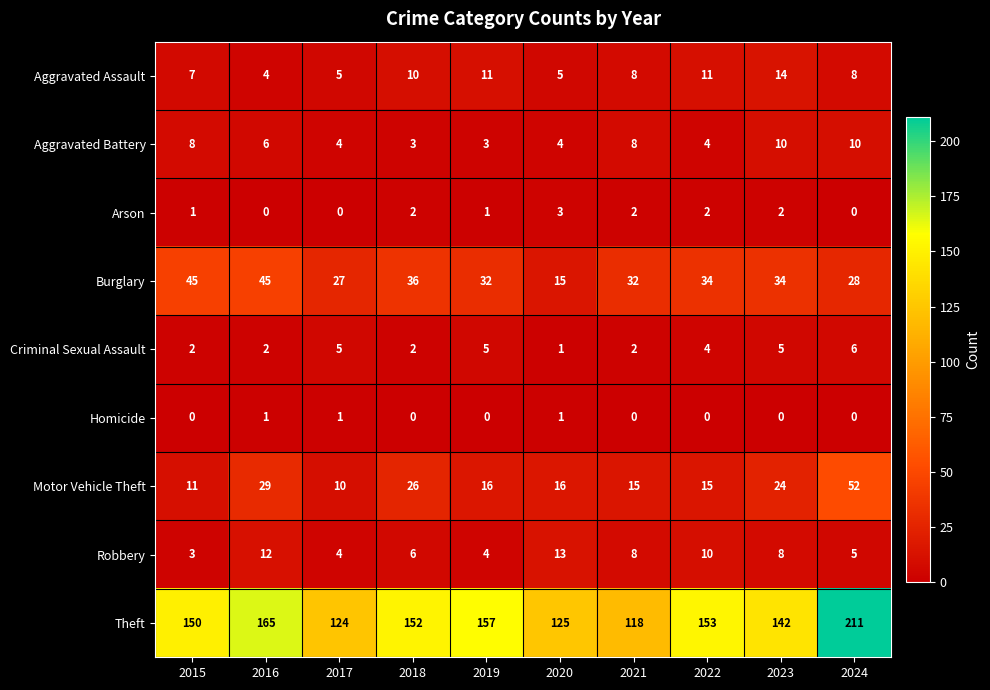

At which category does the chart reach its peak across all series?

2024